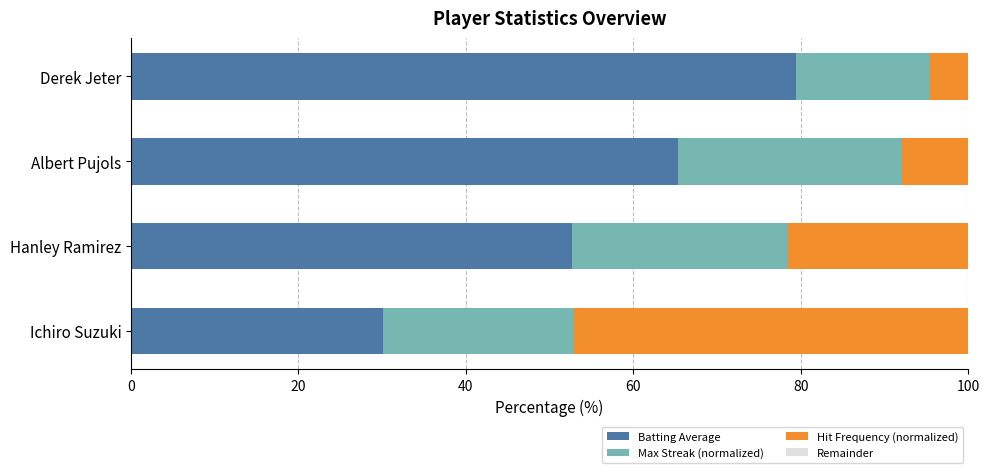

What is the total value across all series at Hanley Ramirez?

100.0